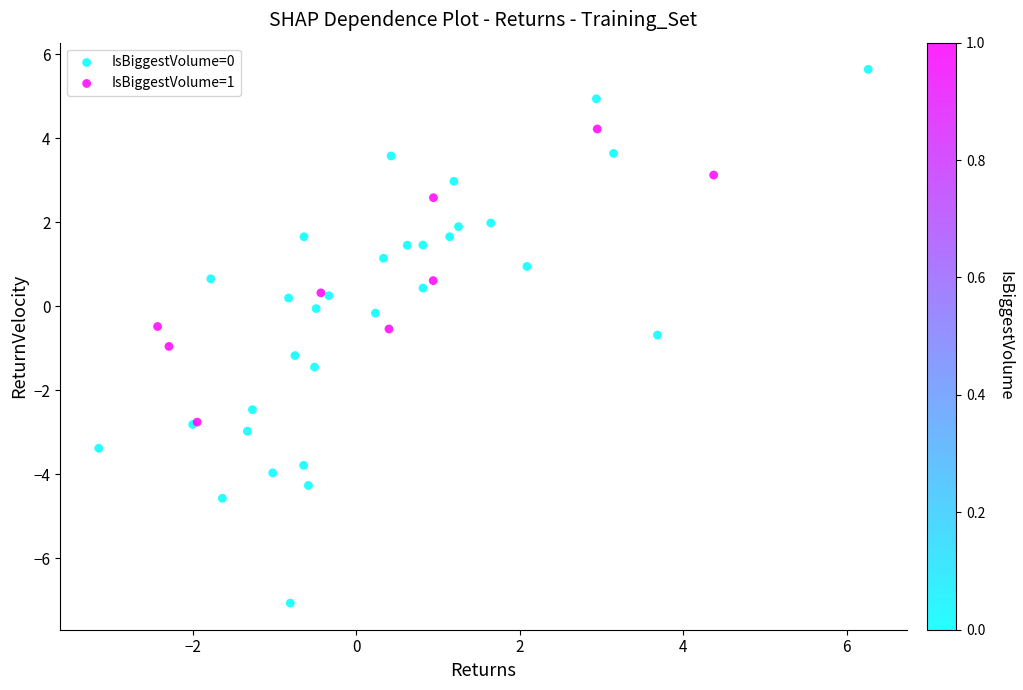

What are all the series names shown in the legend?

IsBiggestVolume=0, IsBiggestVolume=1